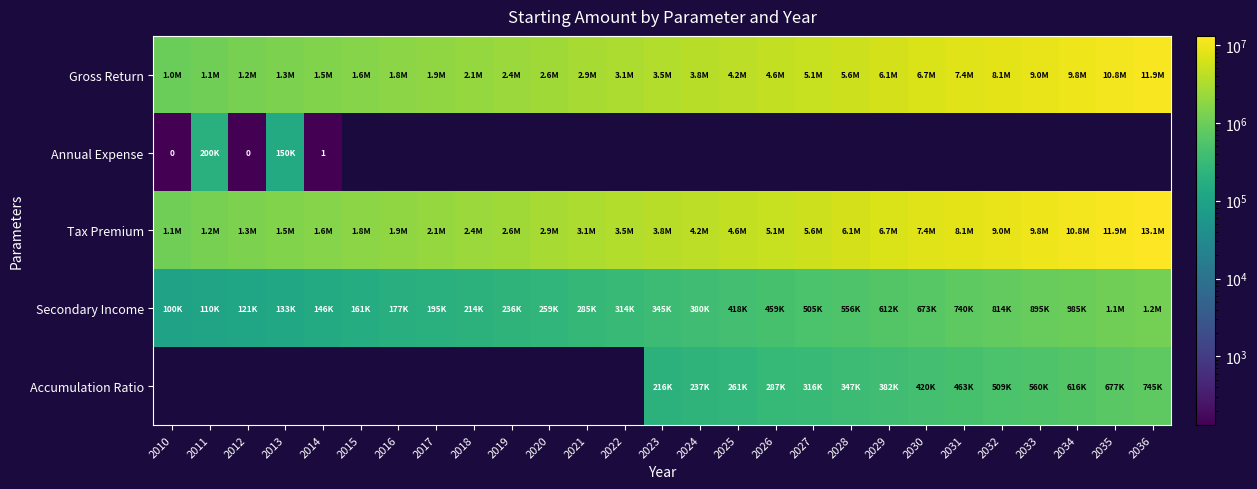

Is it true that Gross Return equals 1100000.0 at 2011?

True